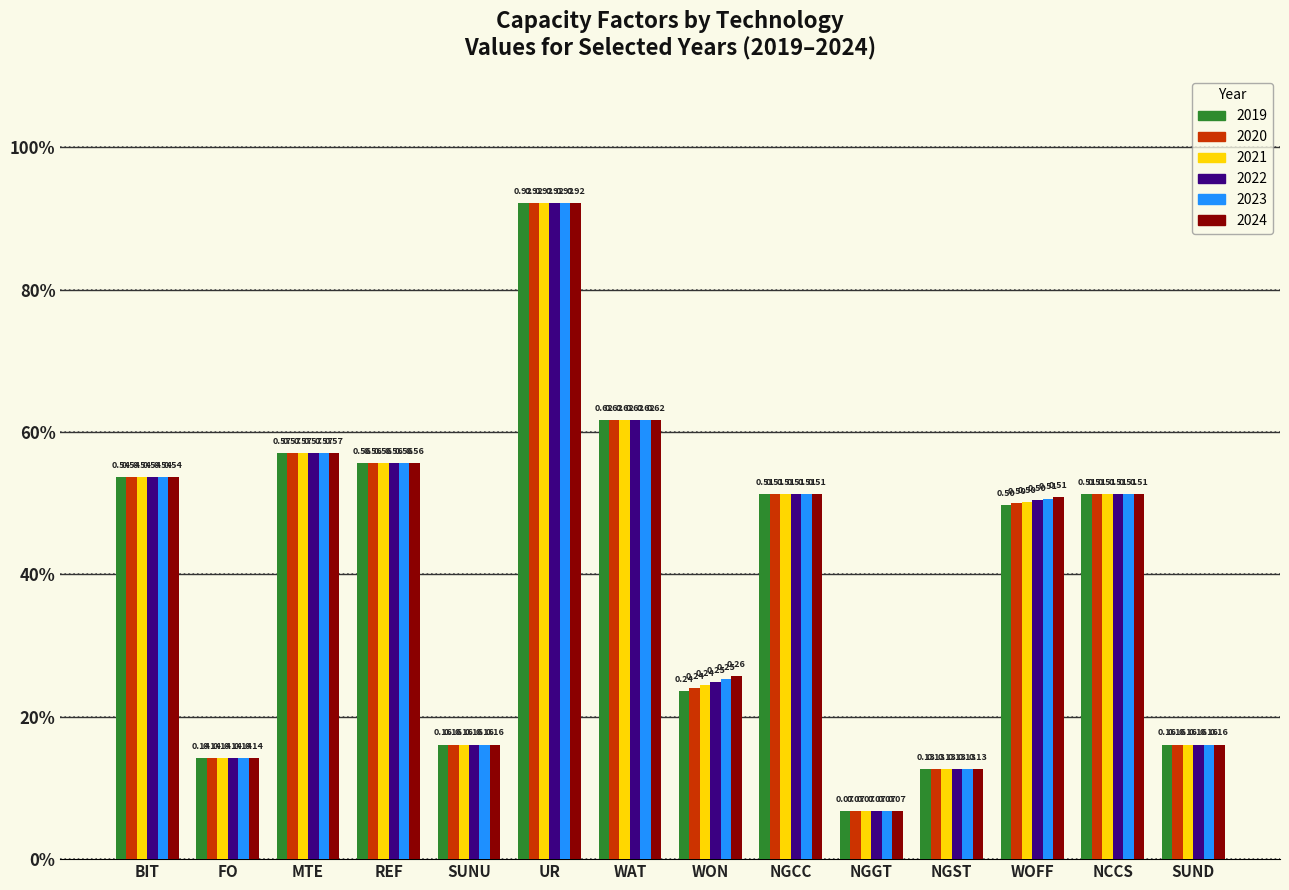

What is the label of the 3rd bar from the right?

WOFF